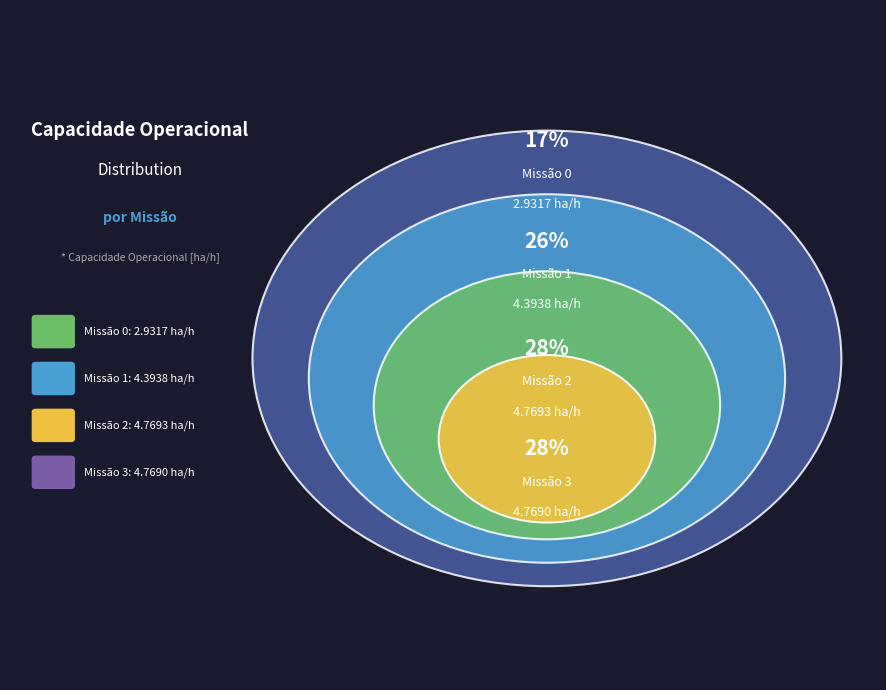

How much of the chart is everything except 2?

71.7%